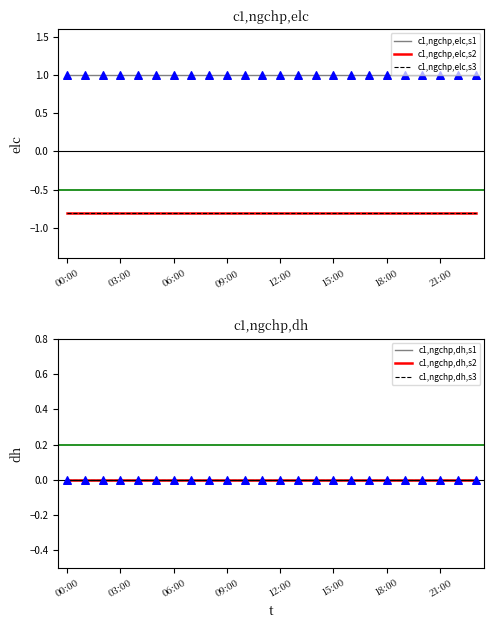

What are all the series names shown in the legend?

c1,ngchp,elc,s1, c1,ngchp,elc,s2, c1,ngchp,elc,s3, c1,ngchp,dh,s1, c1,ngchp,dh,s2, c1,ngchp,dh,s3